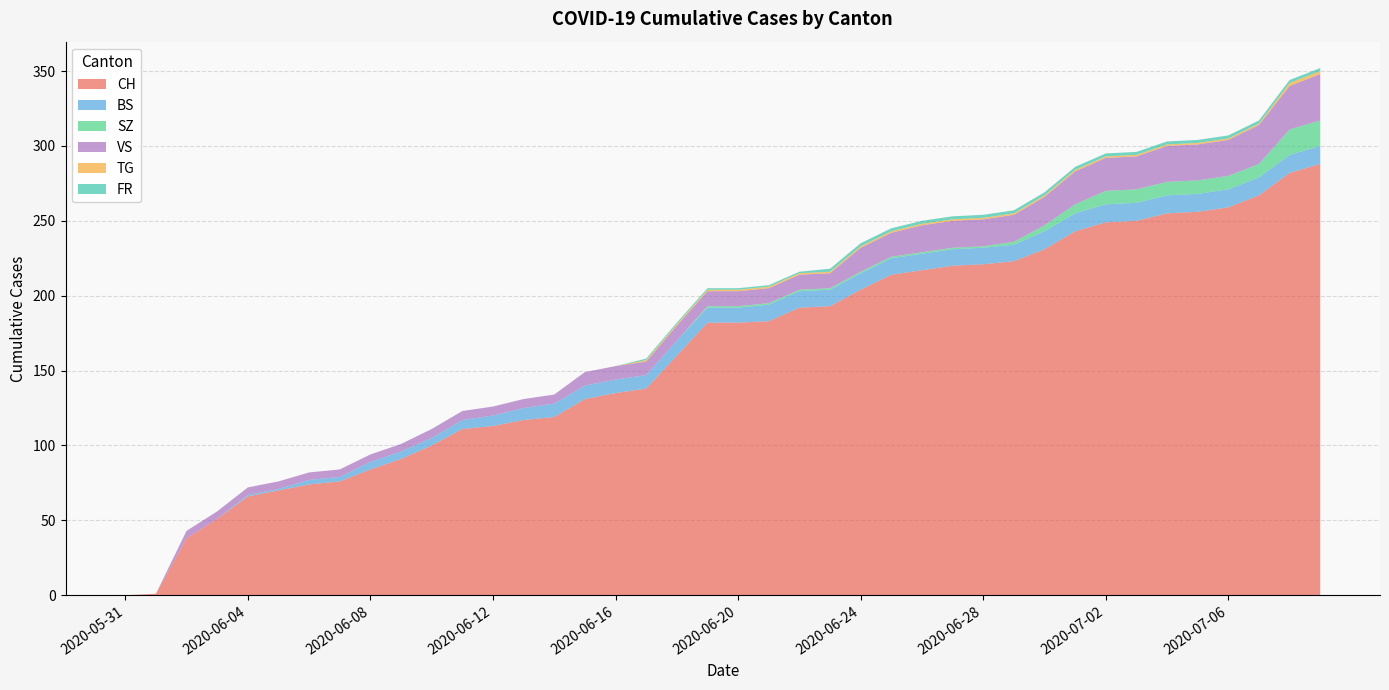

Reading left to right, list all the values displayed in this chart.

CH: 0	1	38	51	66	70	74	76	84	91	100	111	113	117	119	131	135	138	160	182	182	183	192	193	204	214	217	220	221	223	231	243	249	250	255	256	259	267	282	288
BS: 0	0	0	0	1	1	3	3	5	5	5	6	7	8	9	9	9	9	10	10	10	11	11	11	11	11	11	11	11	11	12	12	12	12	12	12	12	12	12	12
SZ: 0	0	0	0	0	0	0	0	0	0	0	0	0	0	0	0	0	0	0	1	1	1	1	1	1	1	1	1	1	2	4	6	9	9	9	9	9	9	17	17
VS: 0	0	5	5	5	5	5	5	5	5	6	6	6	6	6	9	9	9	10	10	10	10	10	10	16	16	18	18	18	18	19	22	22	22	24	24	24	26	29	31
TG: 0	0	0	0	0	0	0	0	0	0	0	0	0	0	0	0	0	1	1	1	1	1	1	1	1	1	1	1	1	1	1	1	1	1	1	1	1	1	2	2
FR: 0	0	0	0	0	0	0	0	0	0	0	0	0	0	0	0	0	1	1	1	1	1	1	2	2	2	2	2	2	2	2	2	2	2	2	2	2	2	2	2